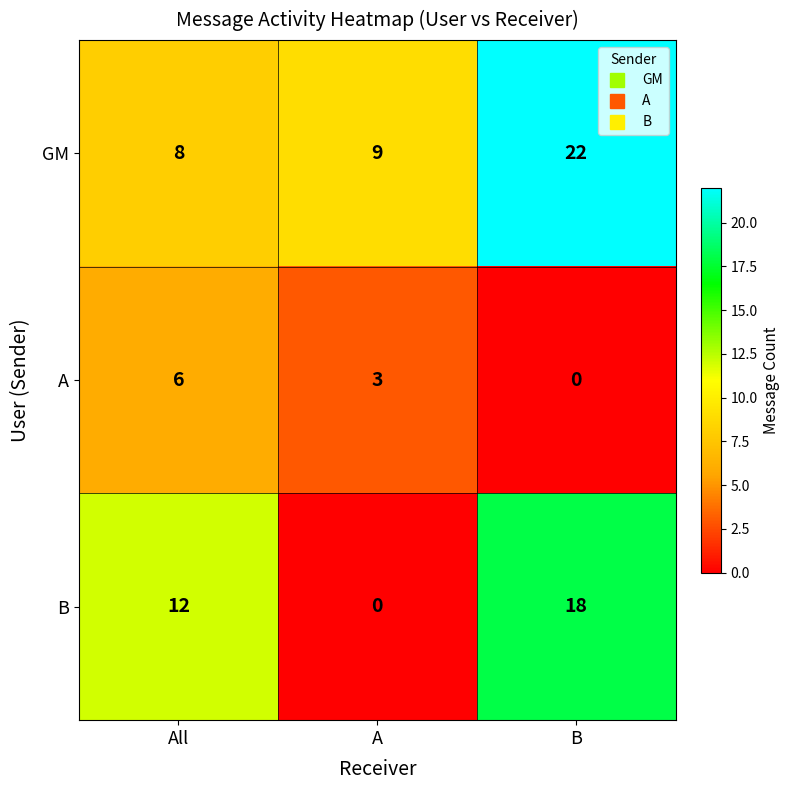

Reading right to left, list all the values displayed in this chart.

GM: 22	9	8
A: 0	3	6
B: 18	0	12